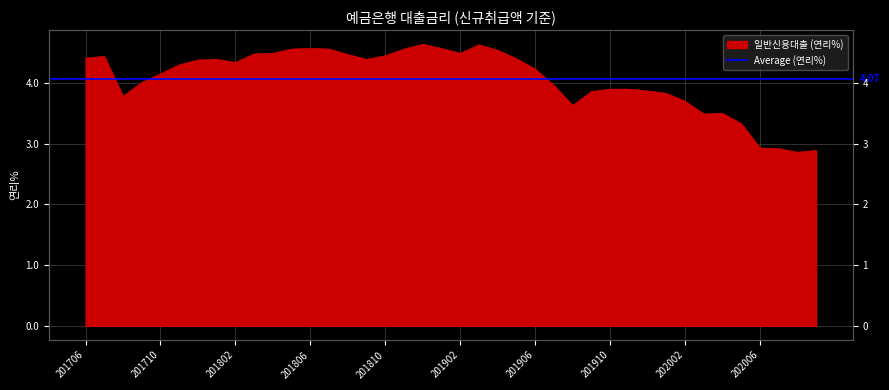

The value at 202008 is 2.9. True or false?

True